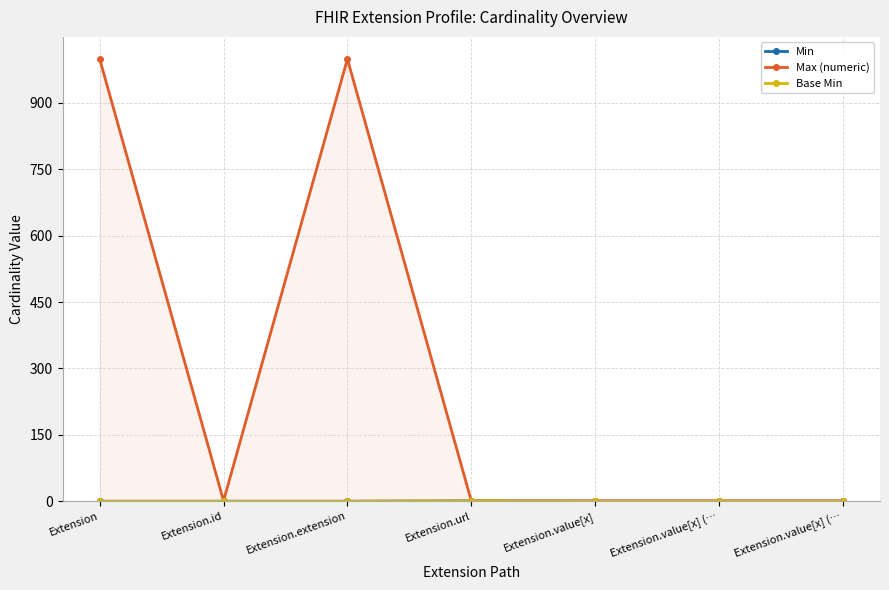

The Max (numeric) series shows 1 at Extension.url. True or false?

True